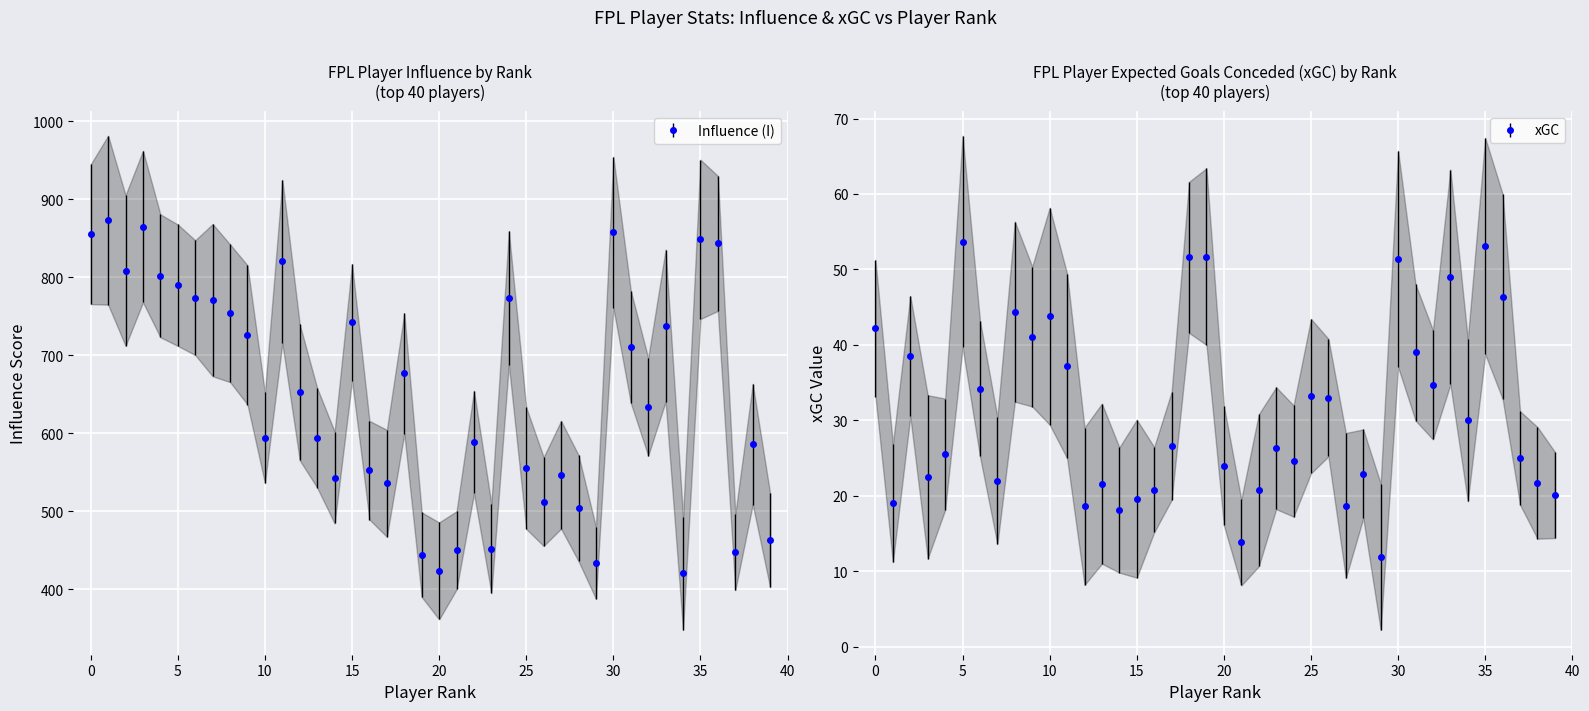

What is the approximate value of I at 24?

773.6